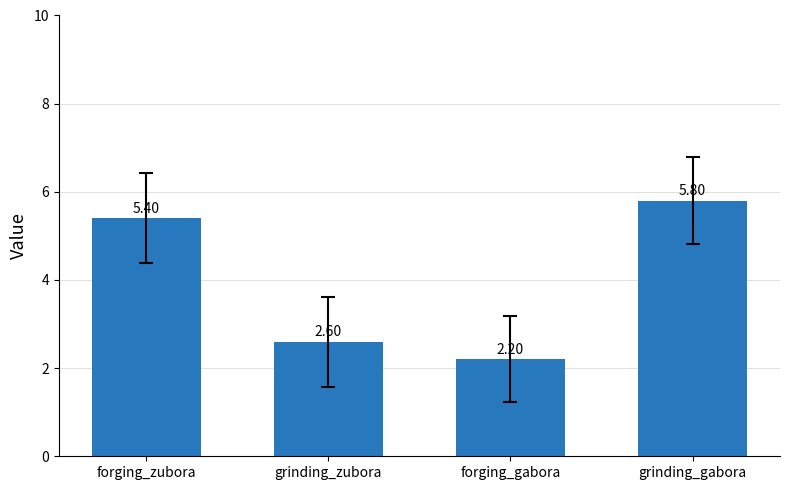

At which category does the chart reach its minimum across all series?

forging_gabora